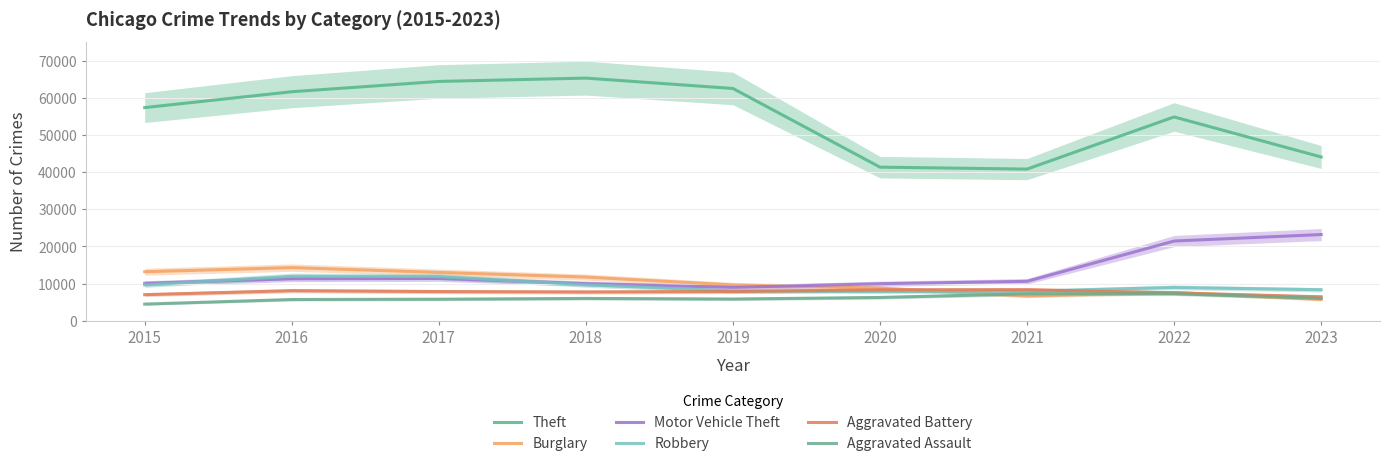

Reading right to left, what are all the values shown in this chart?

Theft: 2023=44059	2022=54836	2021=40802	2020=41324	2019=62492	2018=65287	2017=64386	2016=61621	2015=57350
Burglary: 2023=5740	2022=7594	2021=6659	2020=8758	2019=9638	2018=11747	2017=13001	2016=14289	2015=13184
Motor Vehicle Theft: 2023=23188	2022=21446	2021=10603	2020=9959	2019=8977	2018=9985	2017=11380	2016=11286	2015=10068
Robbery: 2023=8336	2022=8964	2021=7918	2020=7855	2019=7995	2018=9681	2017=11880	2016=11960	2015=9638
Aggravated Battery: 2023=6442	2022=7493	2021=8347	2020=8320	2019=7857	2018=7735	2017=7845	2016=8086	2015=7018
Aggravated Assault: 2023=6019	2022=7280	2021=7242	2020=6263	2019=5841	2018=6001	2017=5793	2016=5712	2015=4480